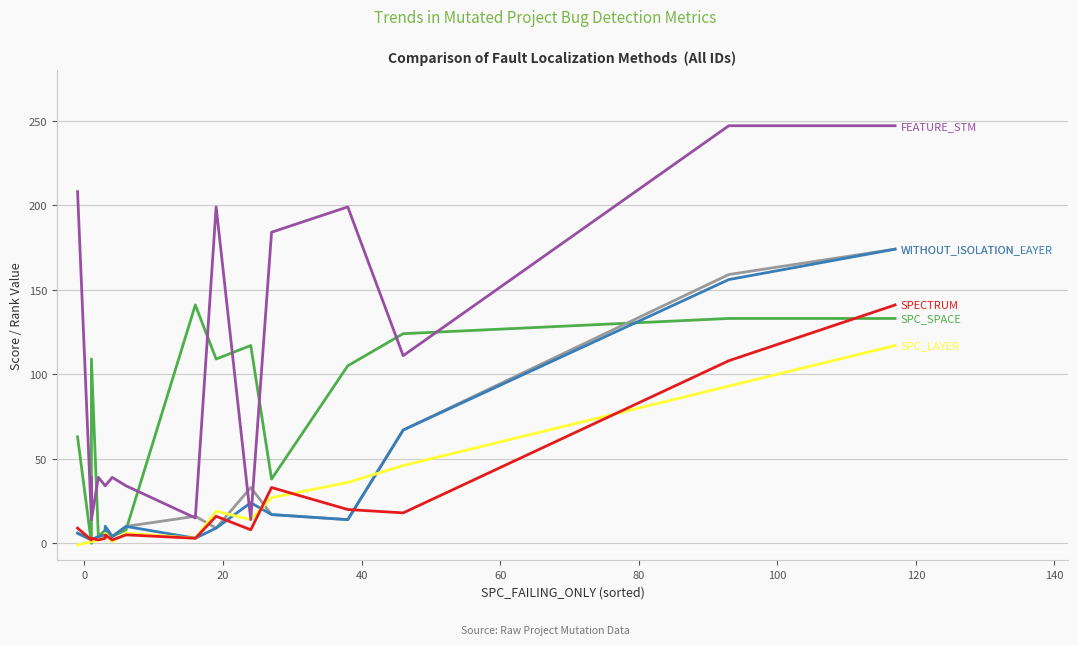

Rank the series at 80 from lowest to highest value.

SPC_LAYER, SPECTRUM, SPC_SPACE, WITHOUT_ISOLATION_F, WITHOUT_ISOLATION_LAYER, FEATURE_STM